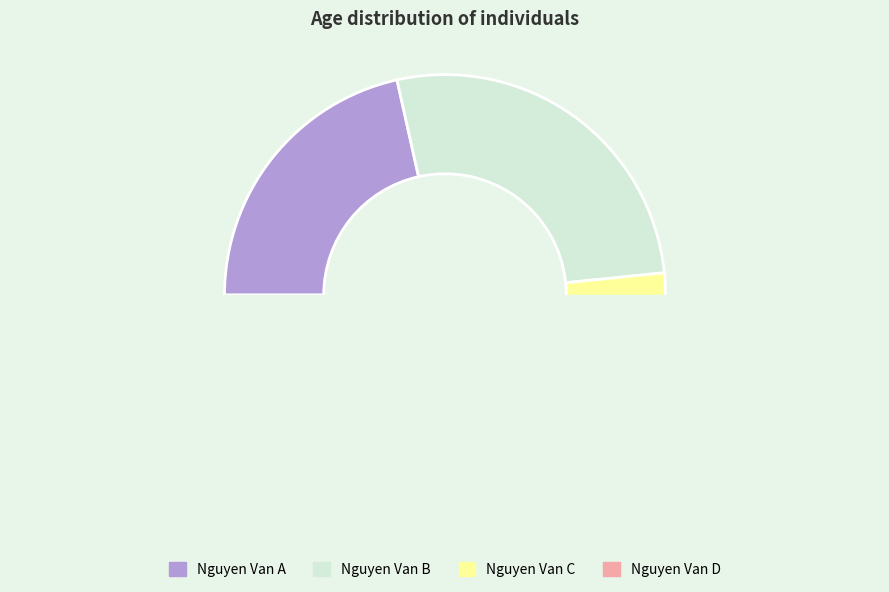

Does Nguyen Van C account for over 50% of the chart?

No